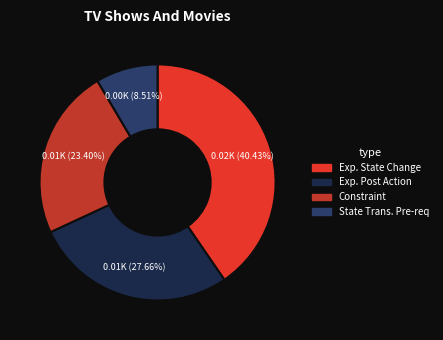

Is there any slice that represents more than half of the pie?

No